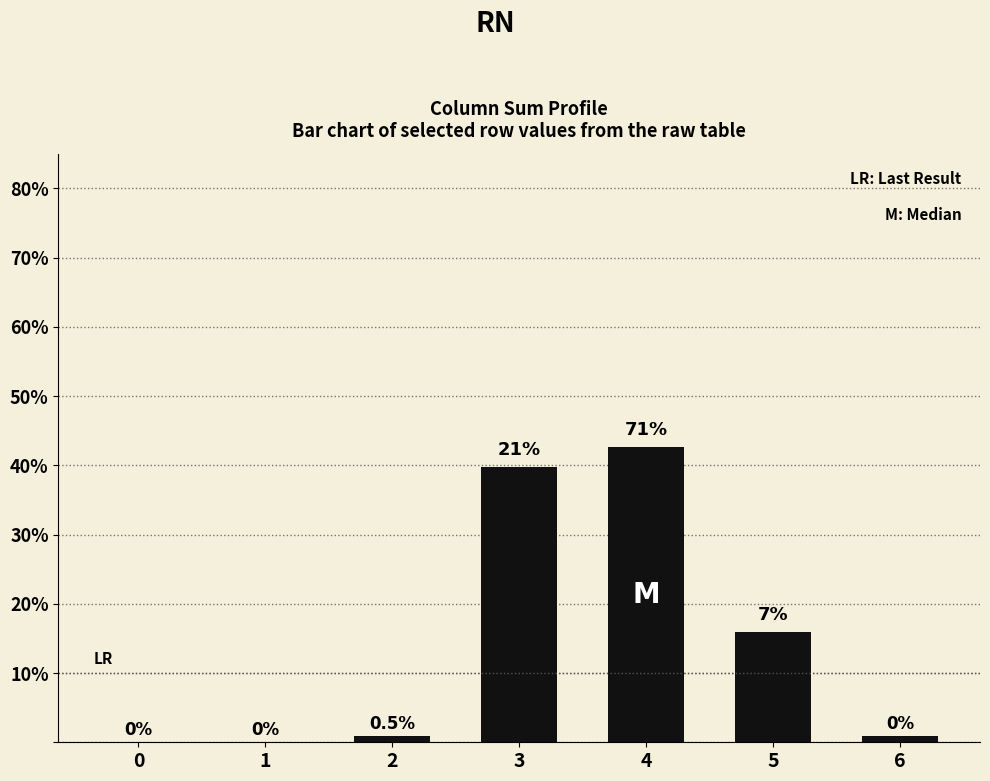

Are the bars horizontal?

No